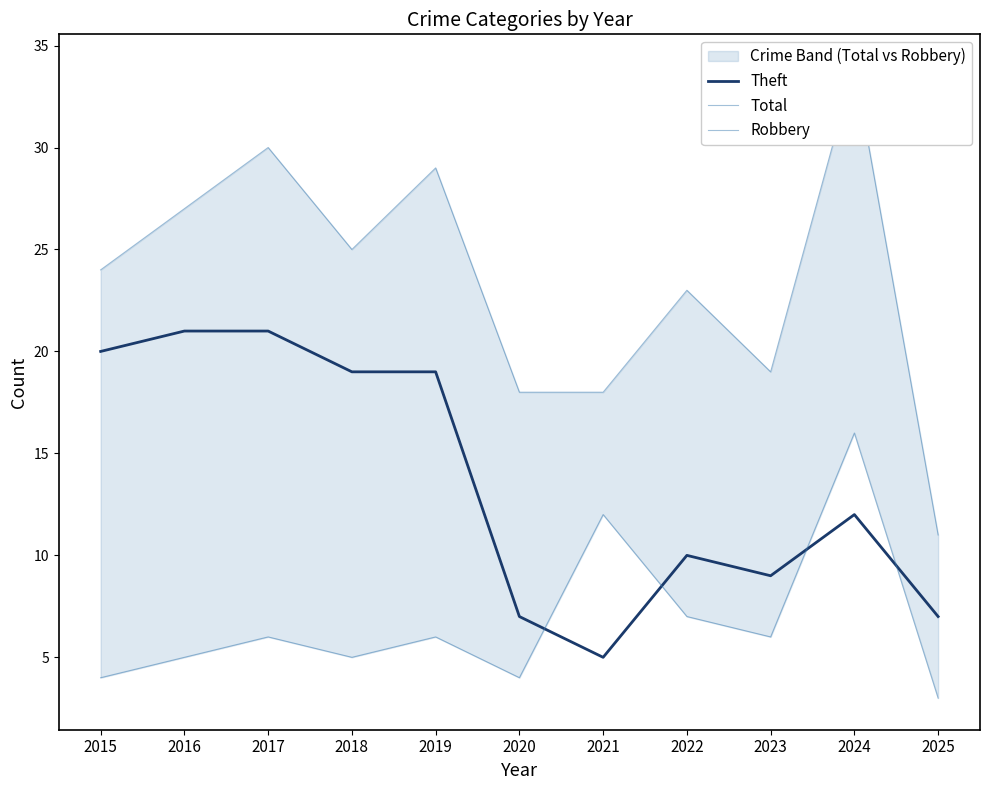

What is the spread (max minus min) of values at 2025?

8